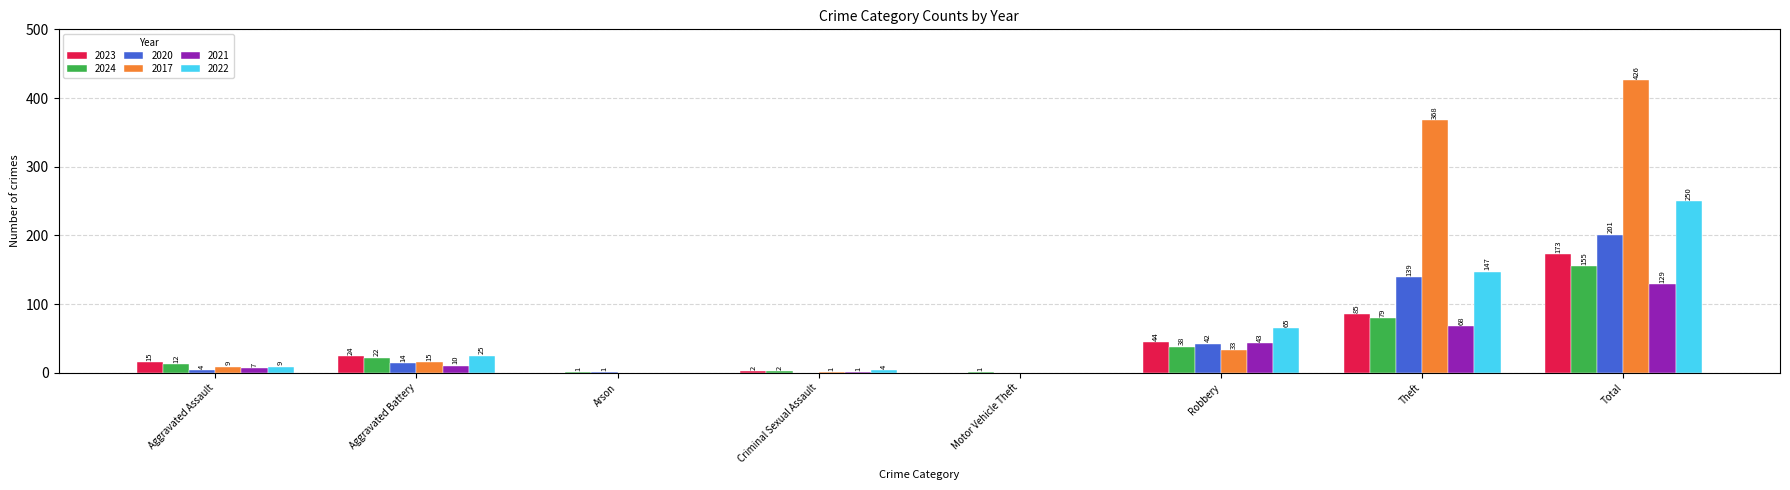

Is it true that 2023 equals 268 at Total?

False